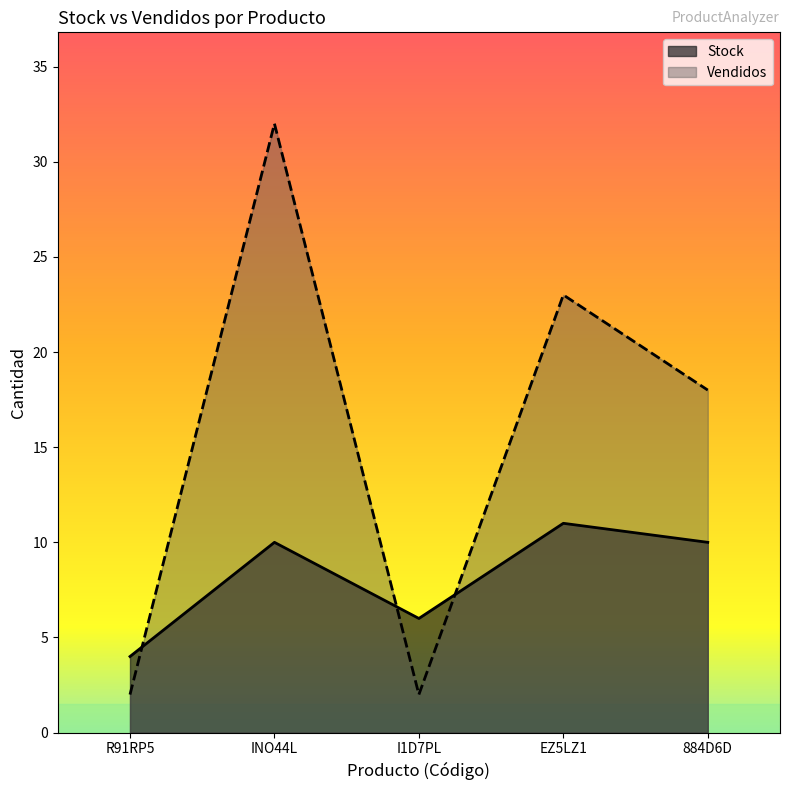

Rank the series by their maximum value, from highest to lowest.

Vendidos, Stock